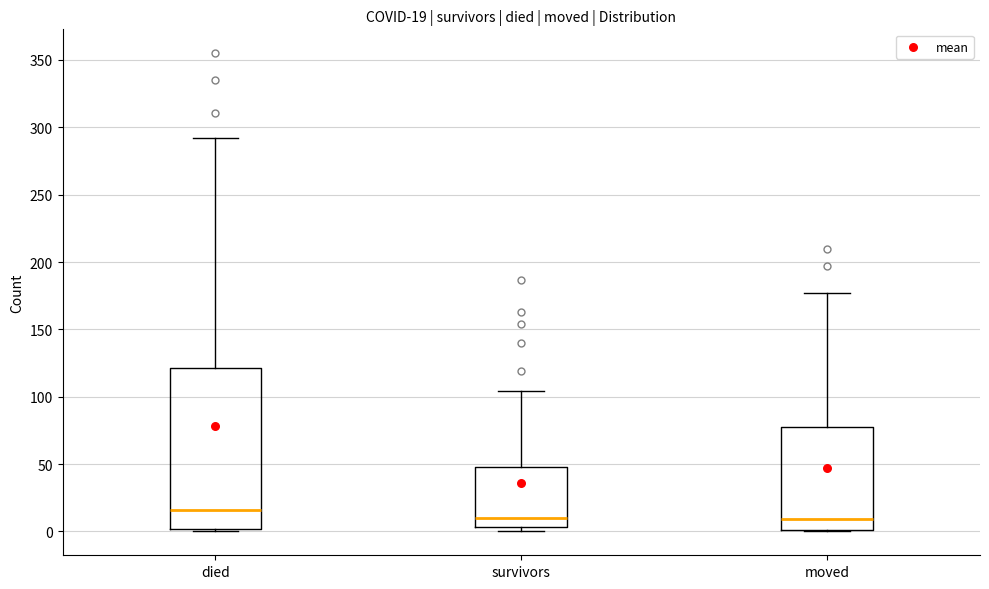

Comparing the boxes themselves (not the whiskers), which one is the tallest?

died